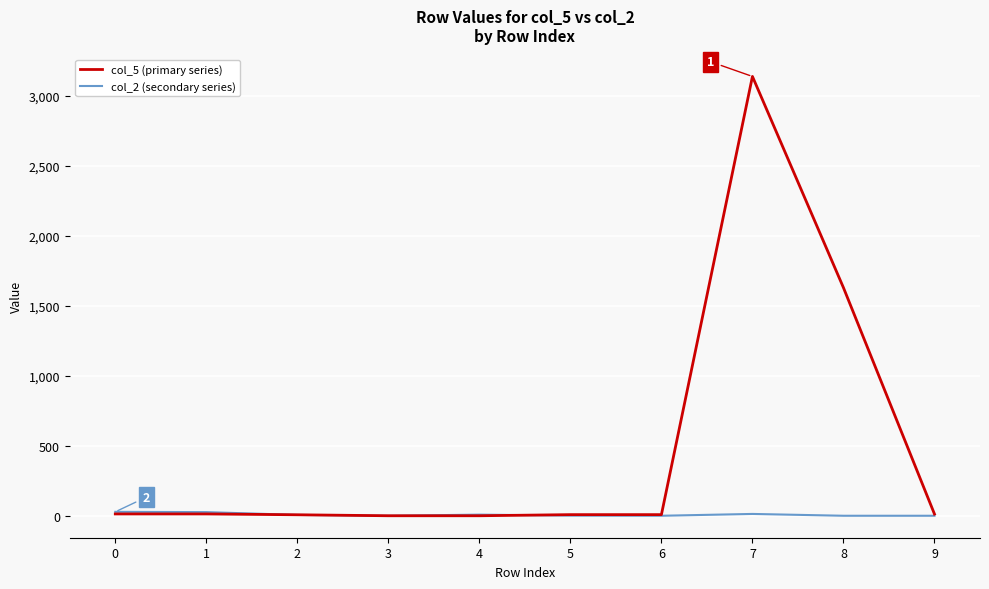

Which series changed the most between 8 and 9?

col_5 (primary series)